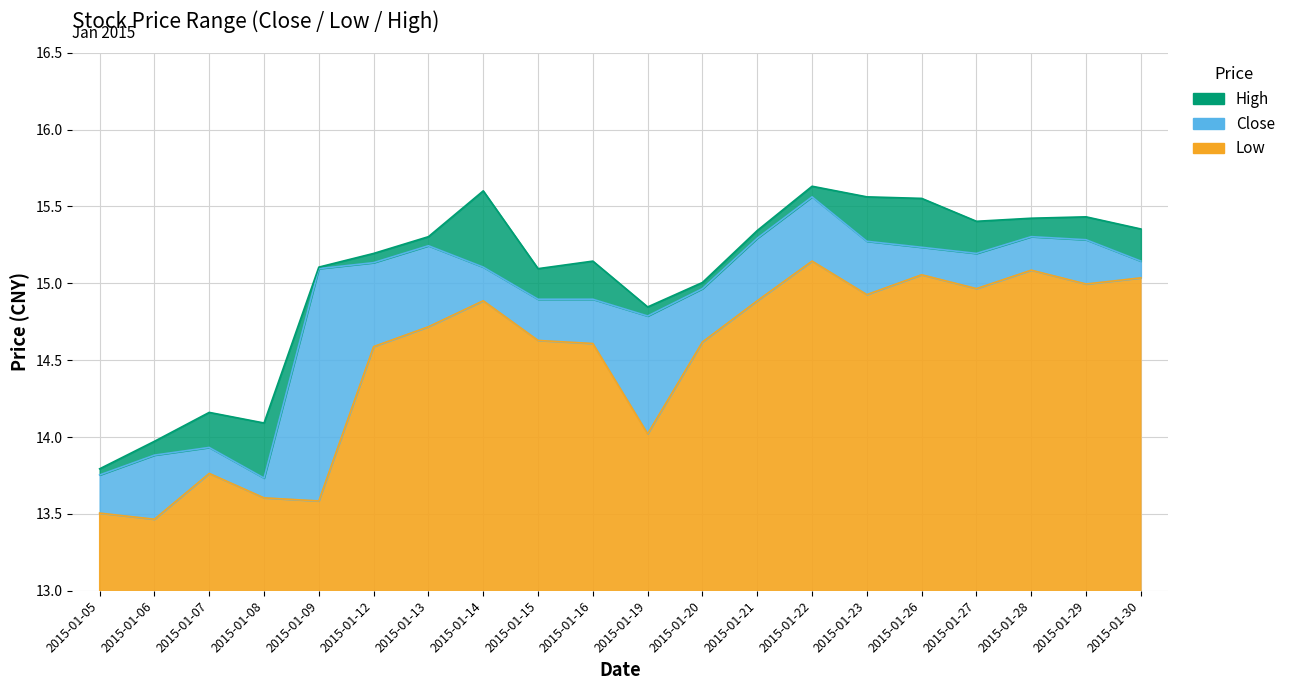

True or false: high has more than 2 interior local peaks.

True